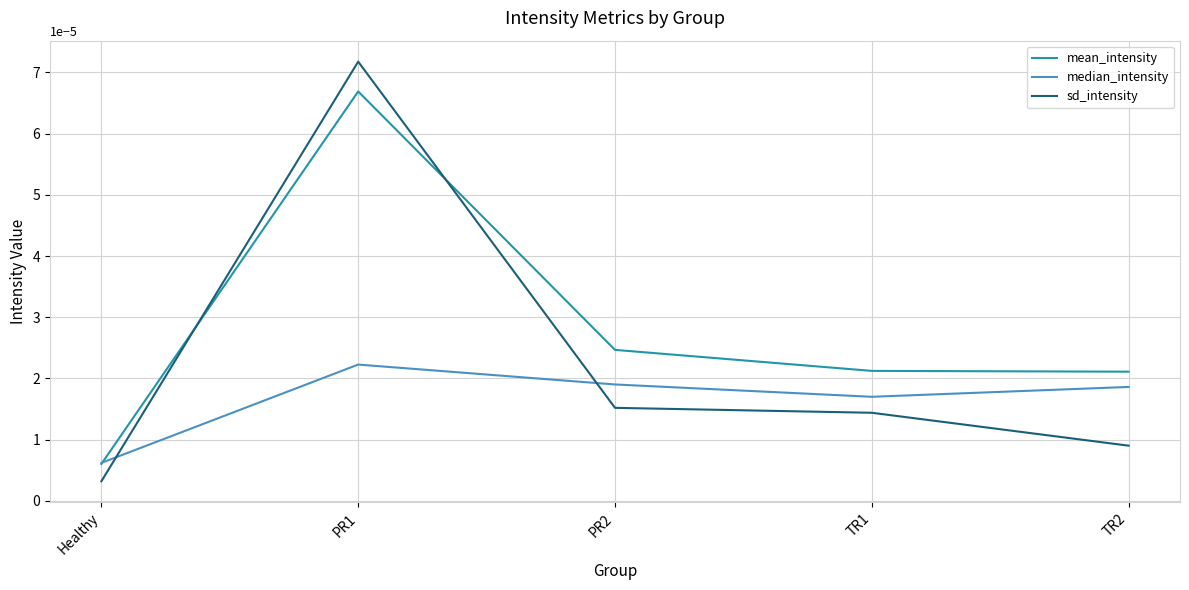

Which series changed the most between Healthy and PR2?

mean_intensity